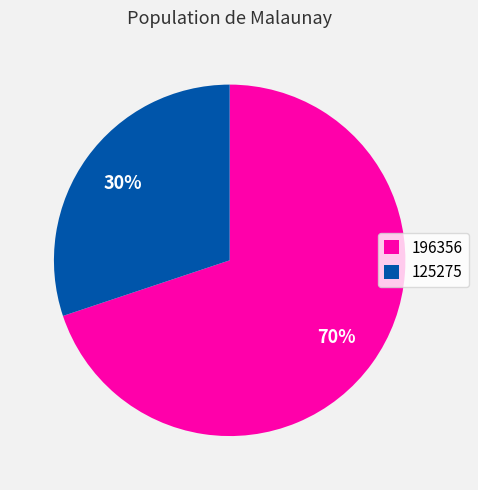

Rank the categories by value from highest to lowest.

196356, 125275